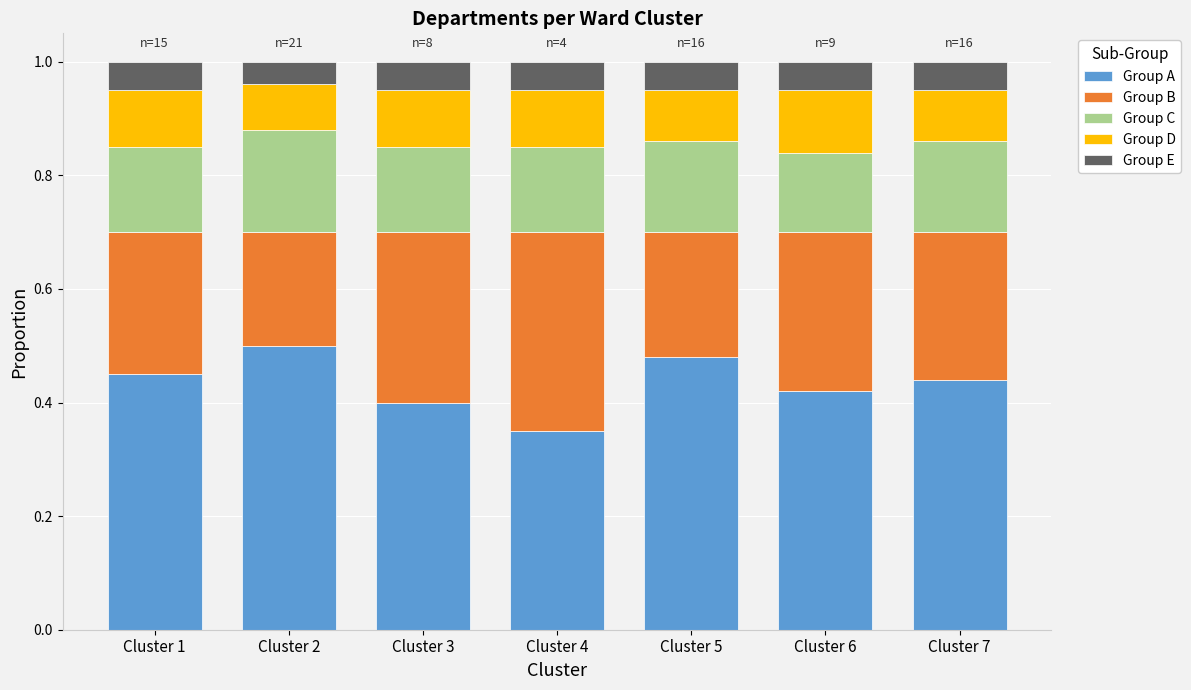

What is the total value across all series at Cluster 6?

1.0